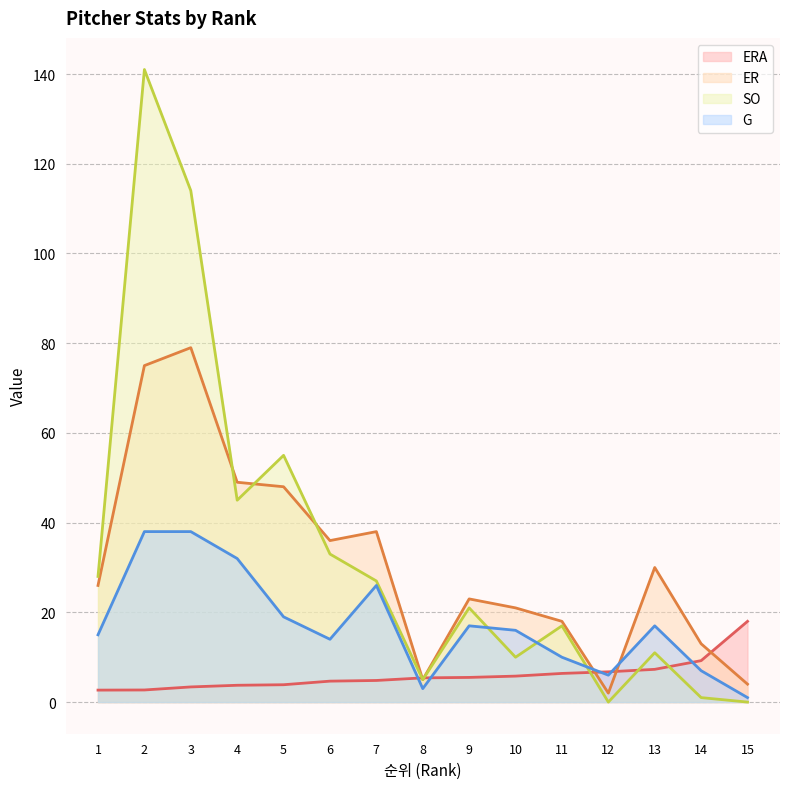

What is the value of the ERA point at the 10th from the left?

5.8